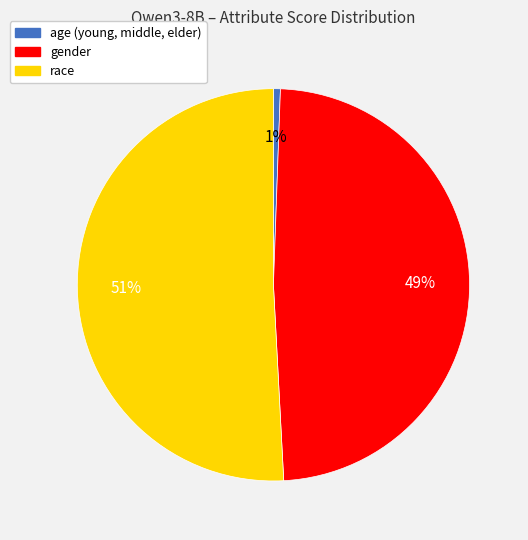

Which has a higher value, age (young, middle, elder) or race?

race